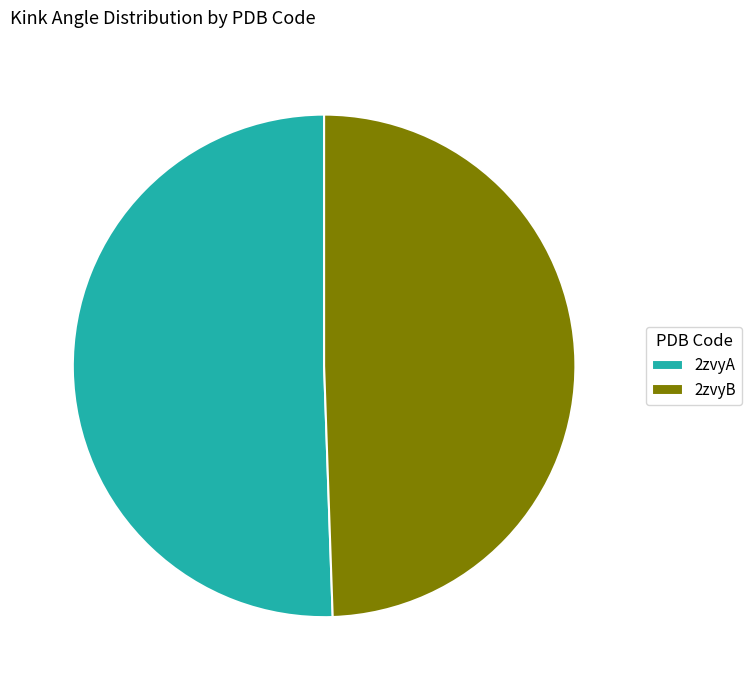

Is it true that 2zvyB is 49% of the pie?

True